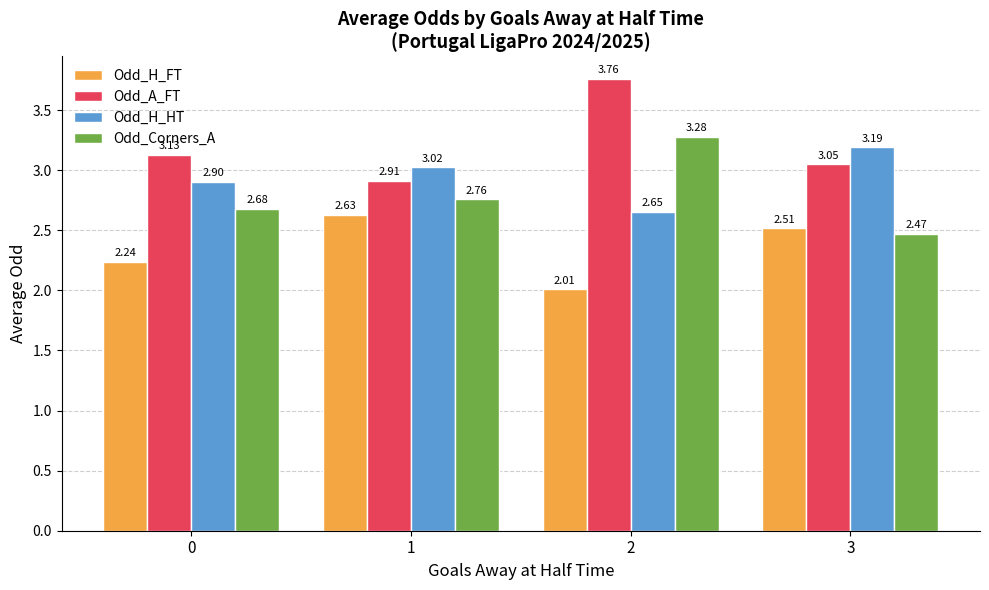

Which category has the lowest value in the Odd_Corners_A series?

3